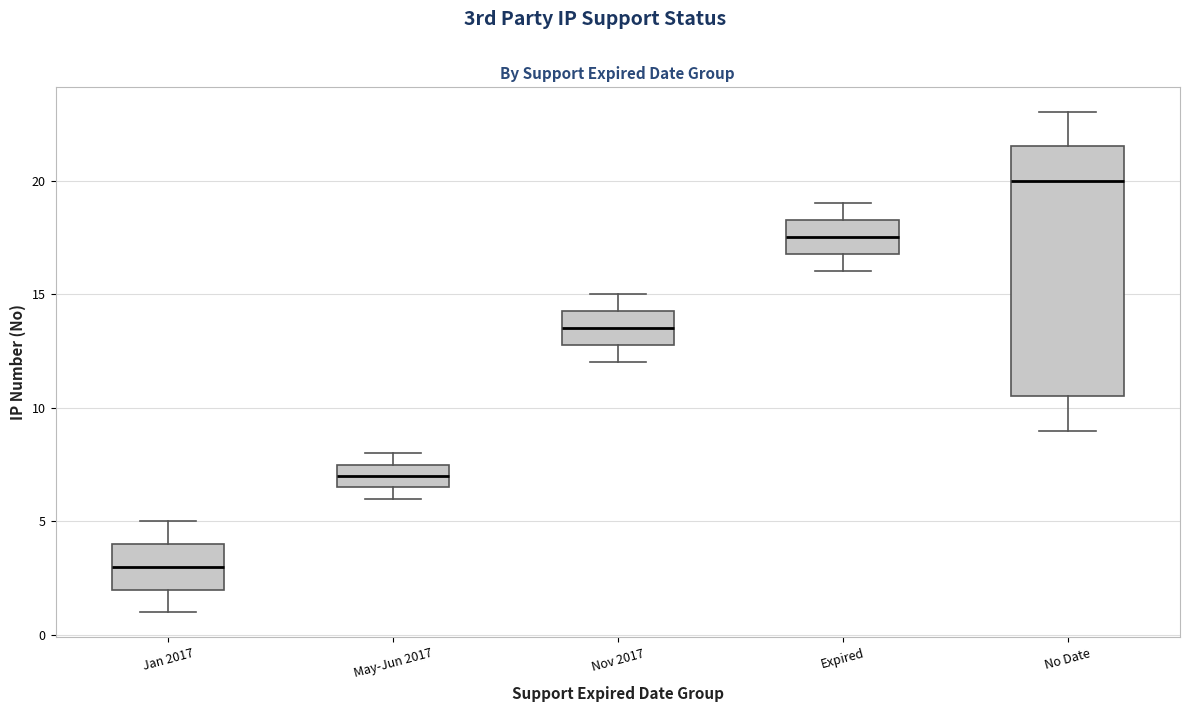

Which box is the tallest, from its lower edge to its upper edge?

No Date